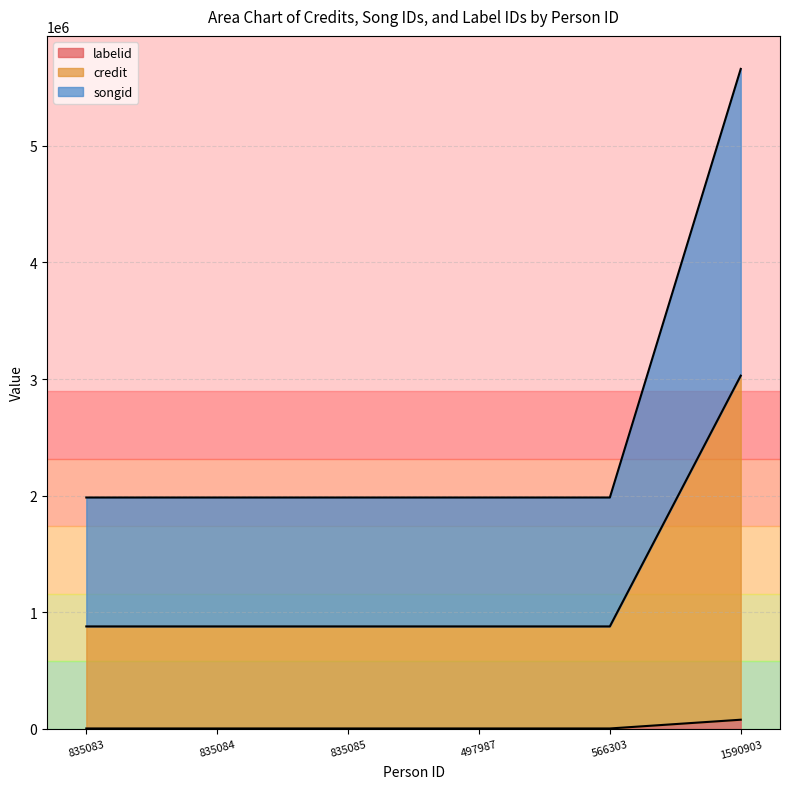

True or false: labelid and songid intersect in this chart.

False